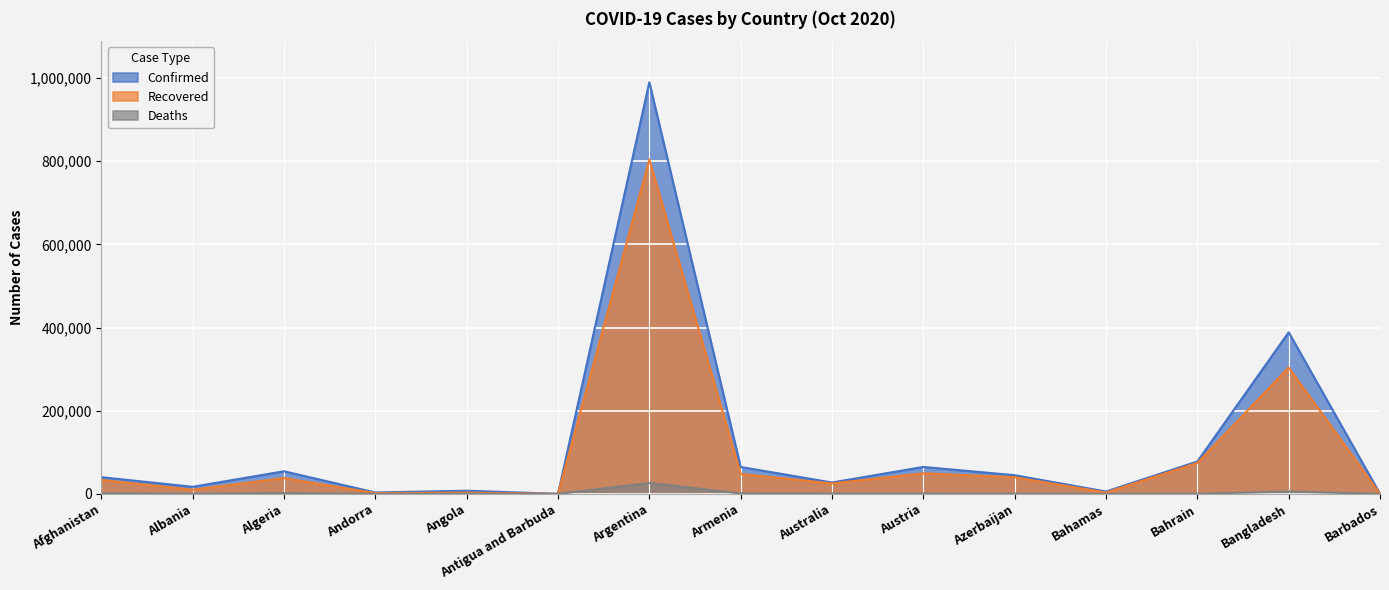

The value of Confirmed at Bahamas is 5703. True or false?

True